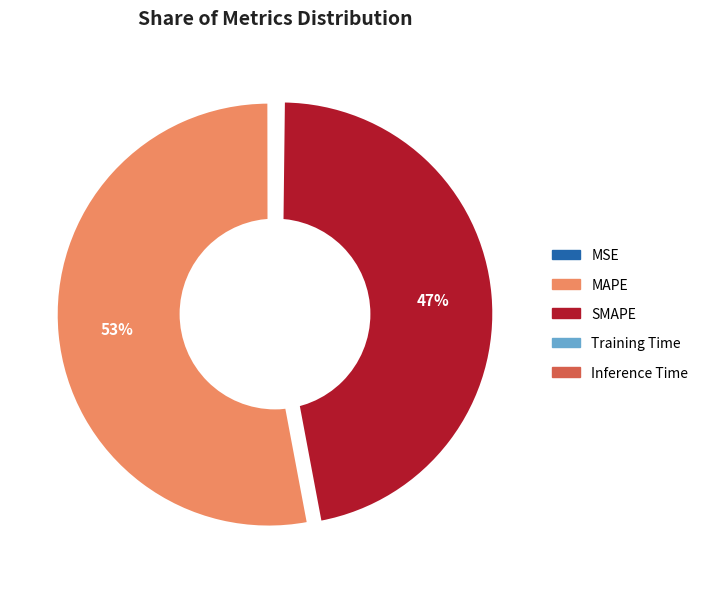

Is the sum of MAPE and Inference Time greater than half?

Yes